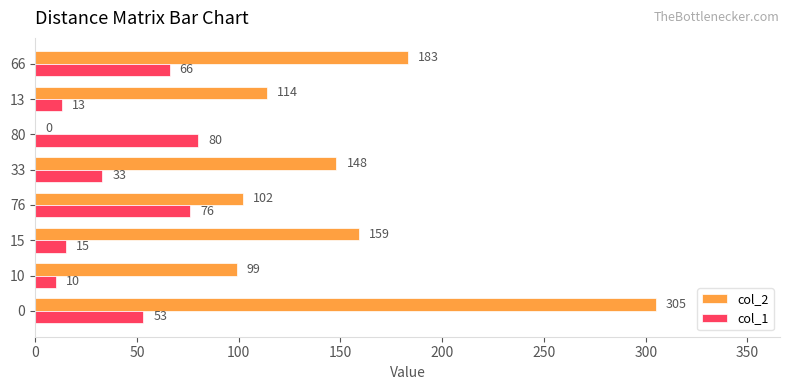

What is the sum of all col_2 values?

1110